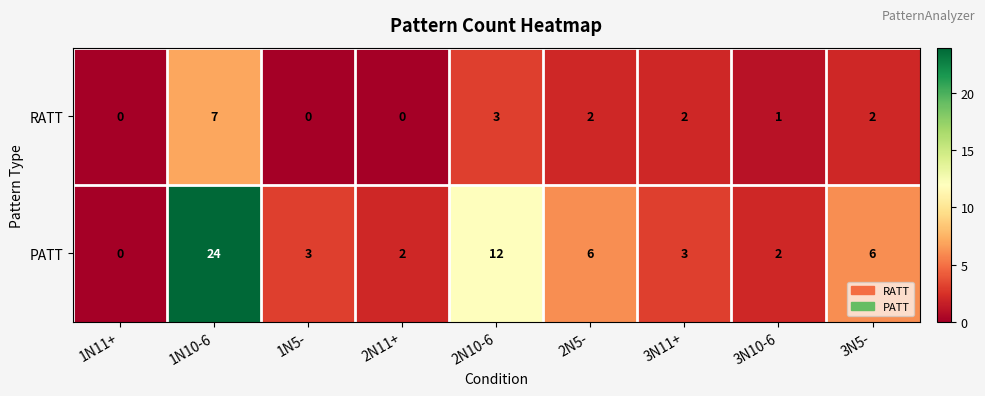

Reading left to right, list all the values displayed in this chart.

RATT: 0	7	0	0	3	2	2	1	2
PATT: 0	24	3	2	12	6	3	2	6